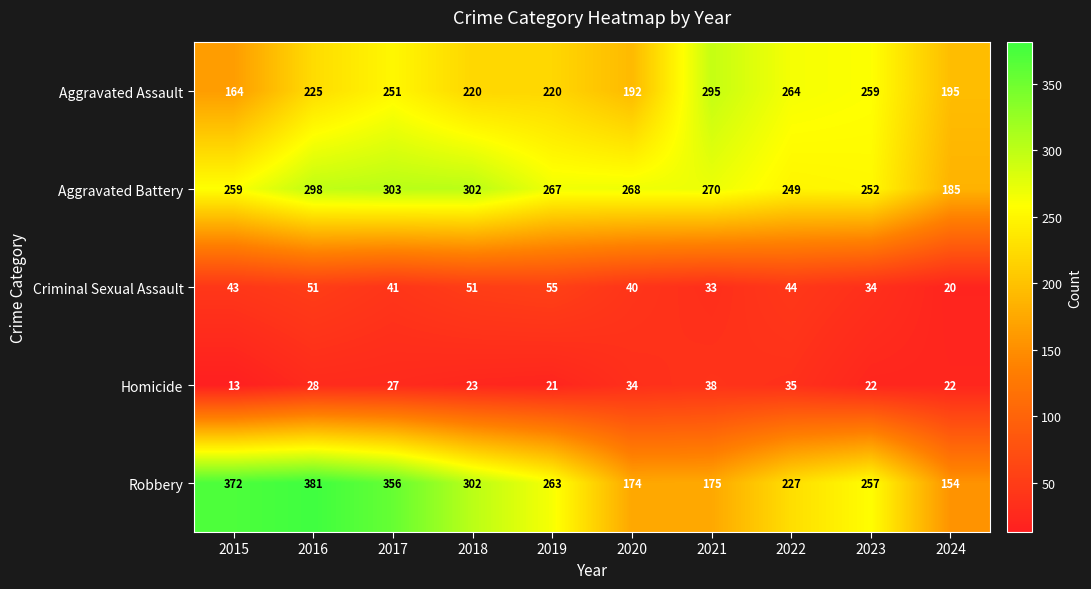

Which series has the largest range (max minus min)?

Robbery